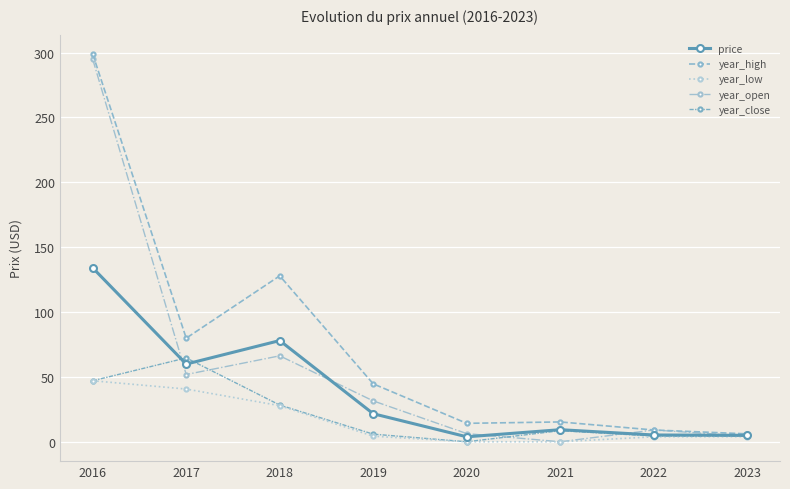

Rank the categories by year_open value from lowest to highest.

2021, 2023, 2020, 2022, 2019, 2017, 2018, 2016